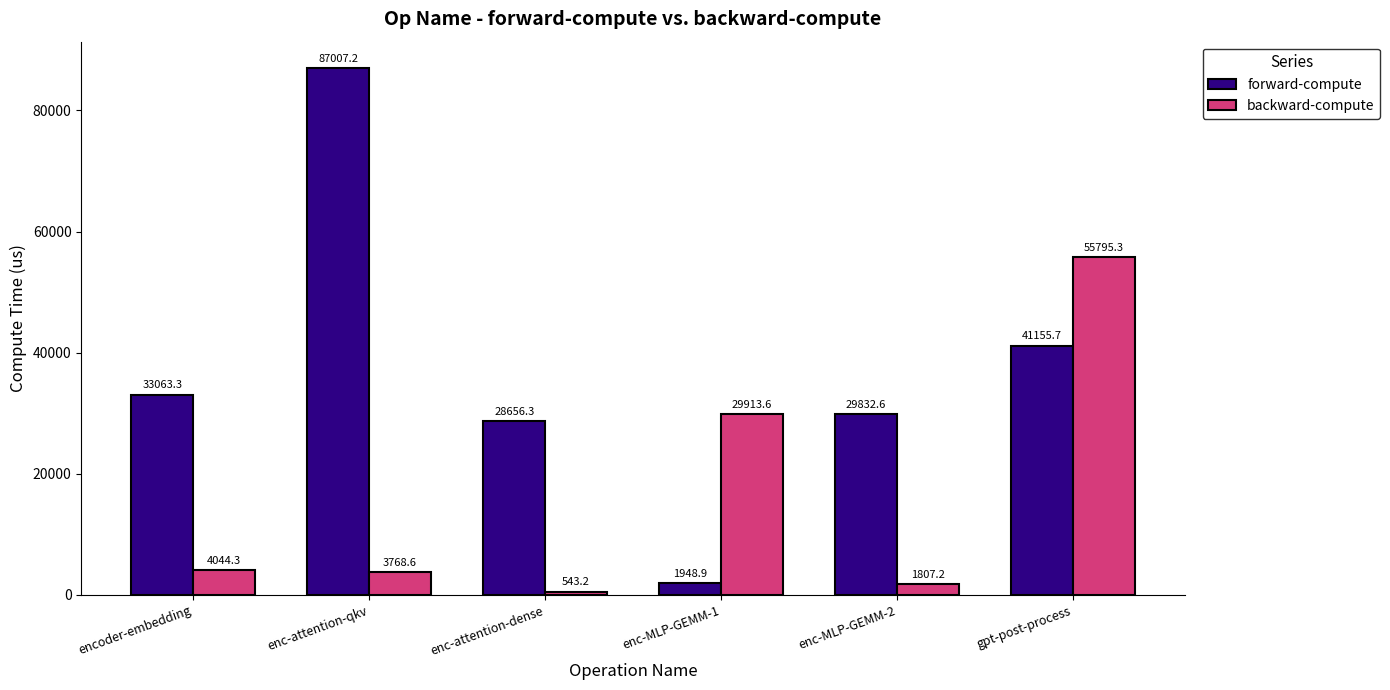

What is the approximate value of backward-compute at encoder-embedding?

4044.3